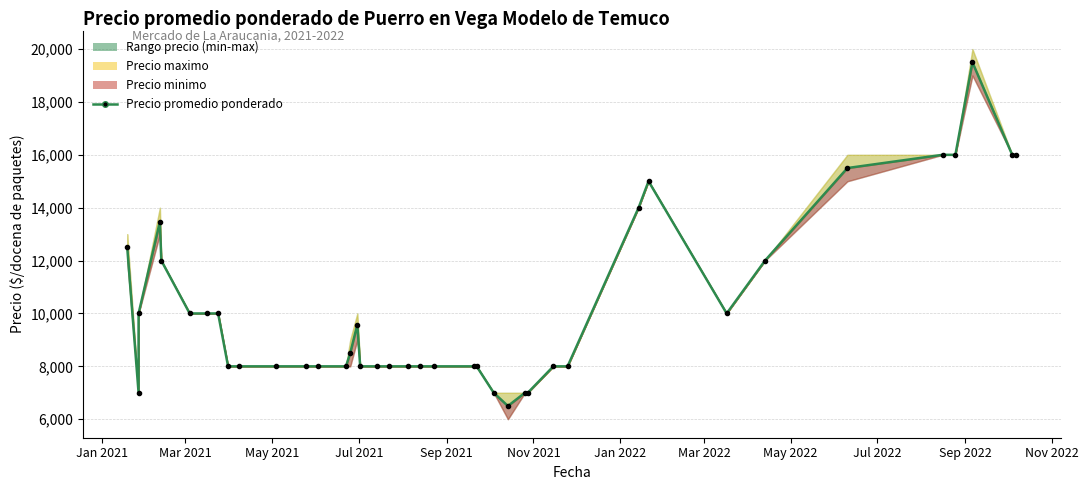

At which category does the chart reach its peak across all series?

2022-09-06